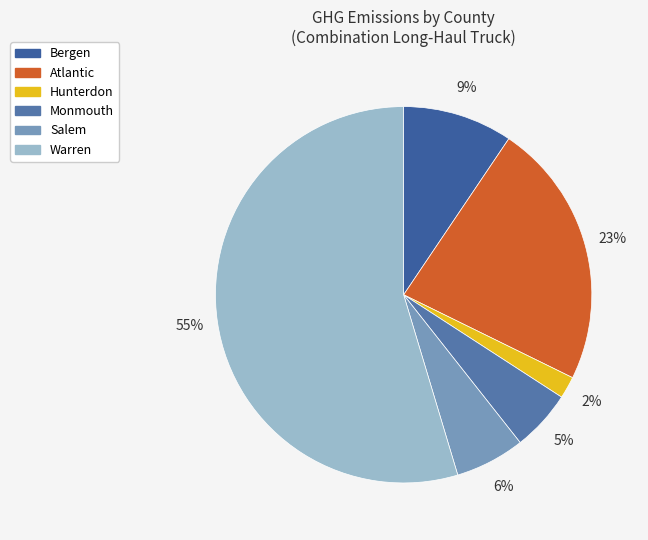

Which slice is the largest?

Warren